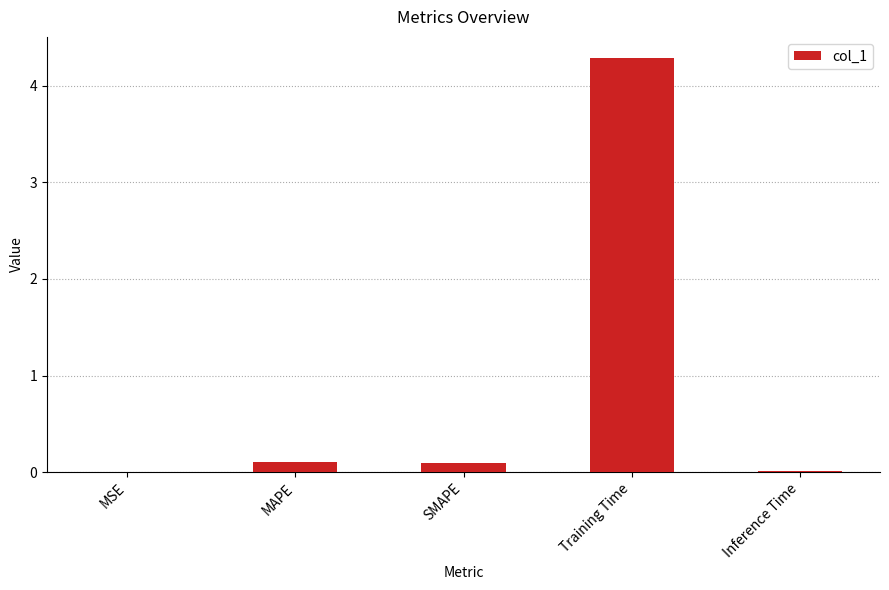

Between Training Time and MAPE, which is larger?

Training Time